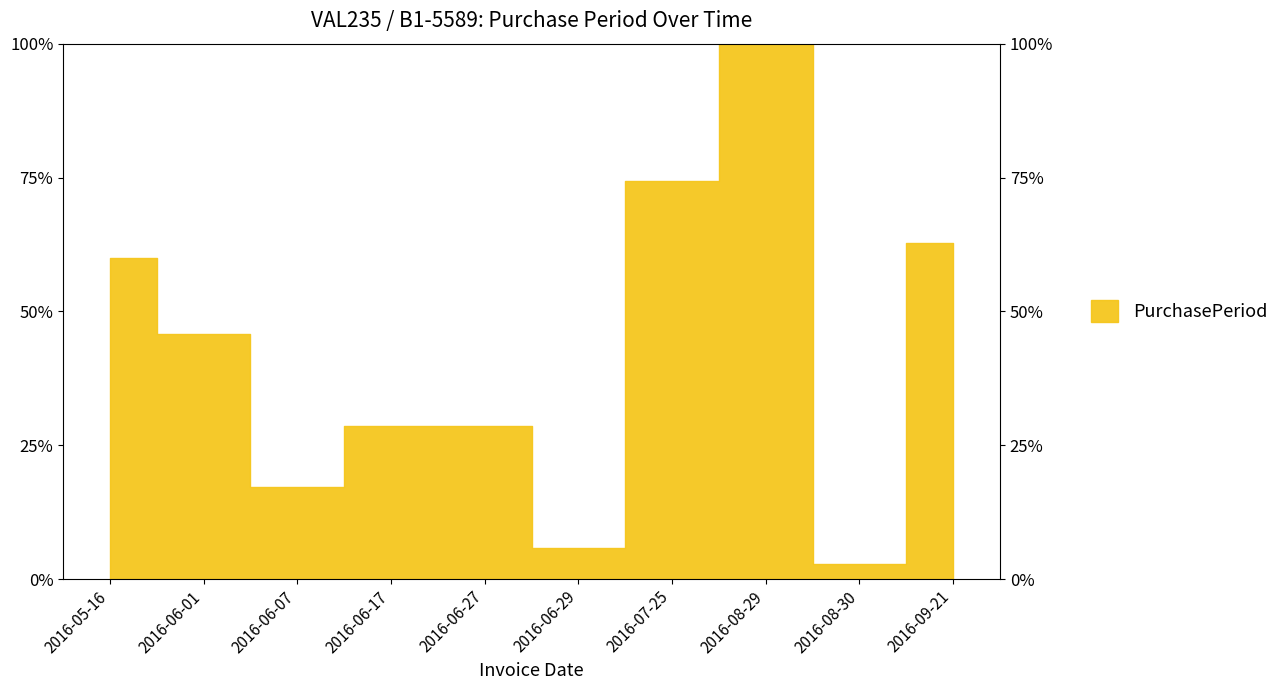

Rank the categories by value from lowest to highest.

2016-08-30, 2016-06-29, 2016-06-07, 2016-06-17, 2016-06-27, 2016-06-01, 2016-05-16, 2016-09-21, 2016-07-25, 2016-08-29